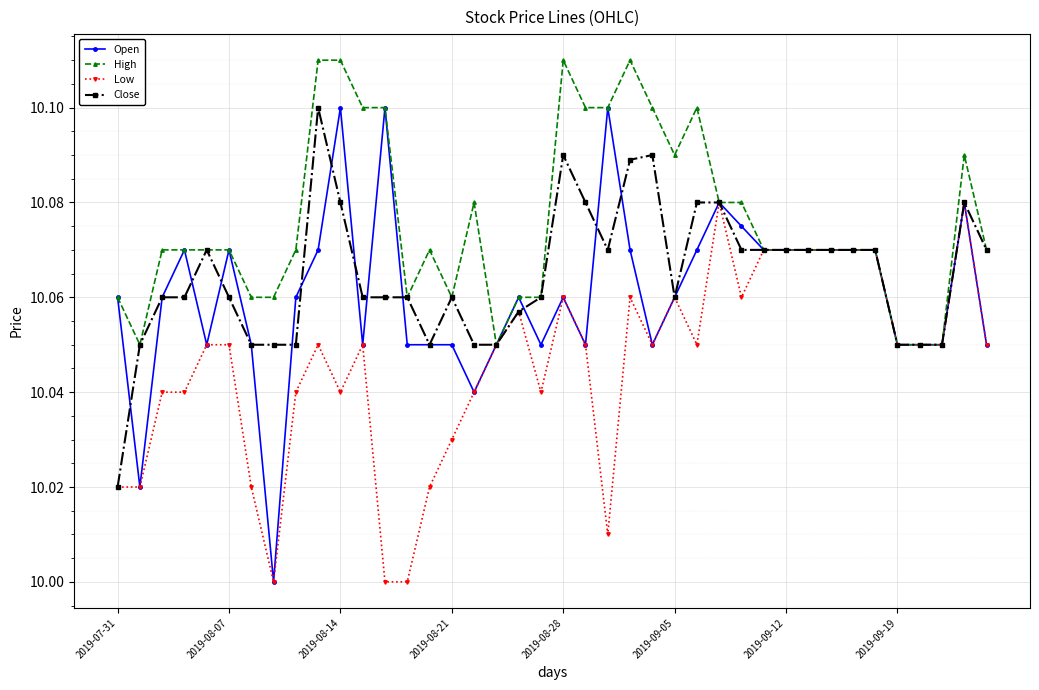

Which series has the largest total across all categories?

High